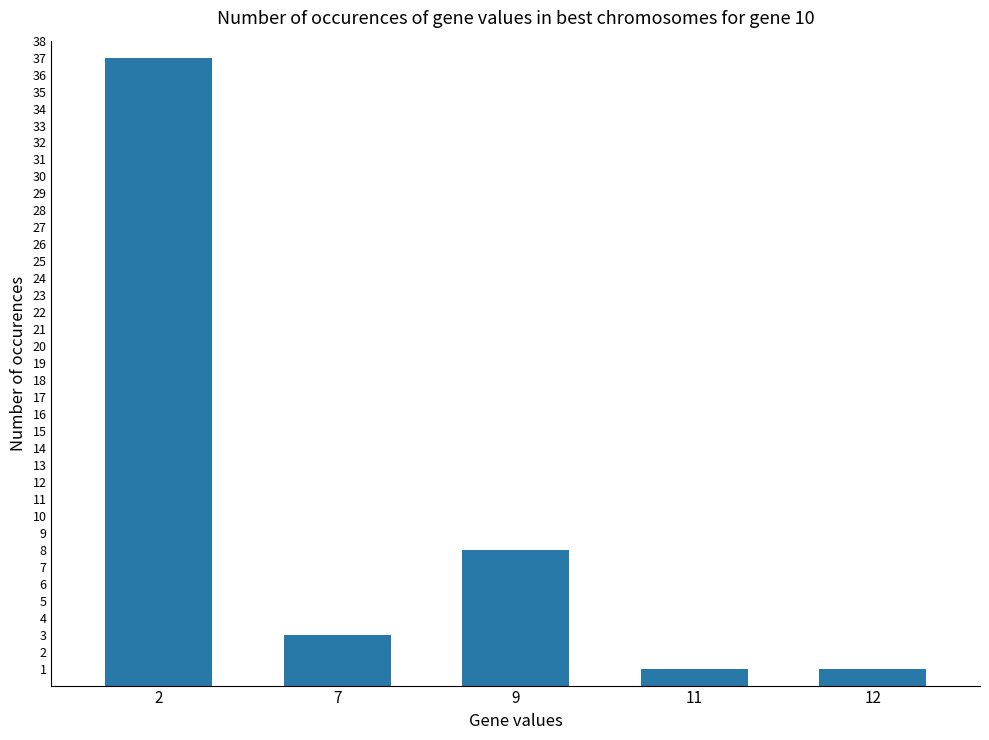

Is it true that the value at 9 is 8?

True